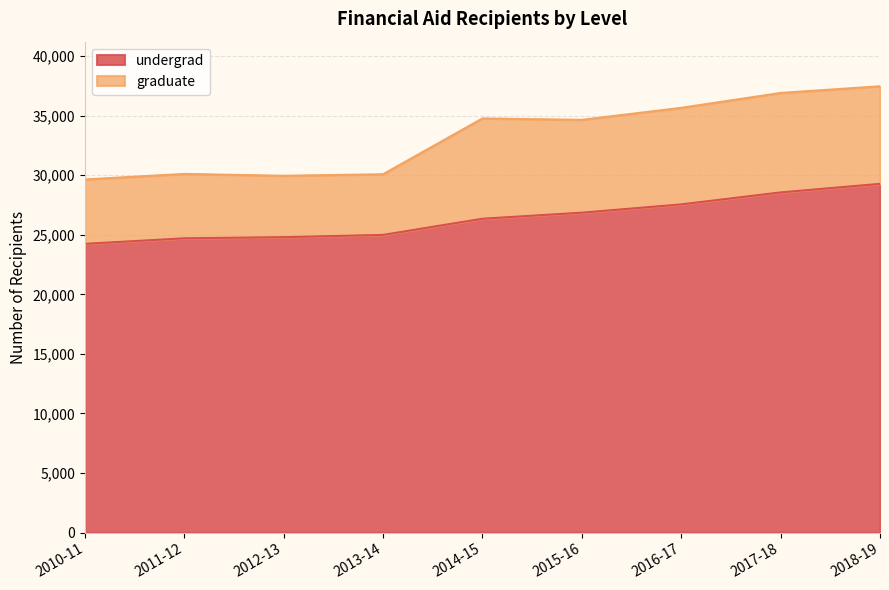

The value of undergrad at 2014-15 is 26349. True or false?

True